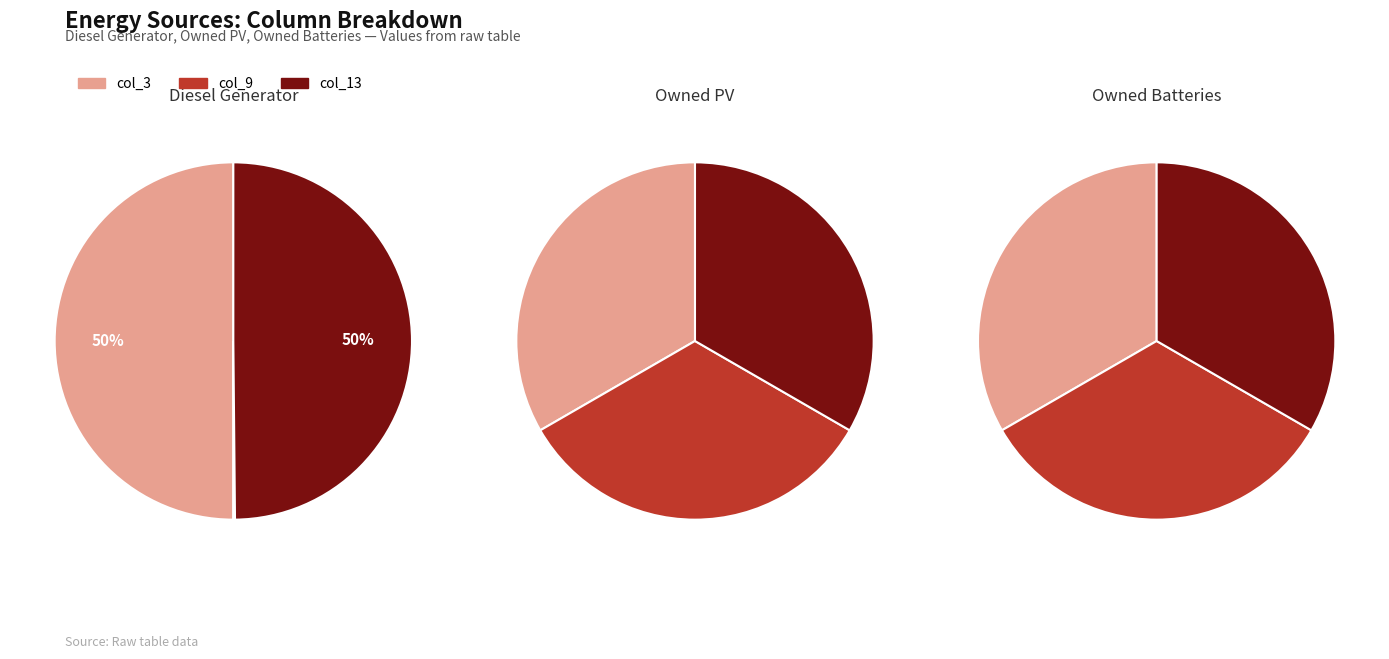

Do Diesel Generator and Owned PV together represent more than half of the pie?

Yes